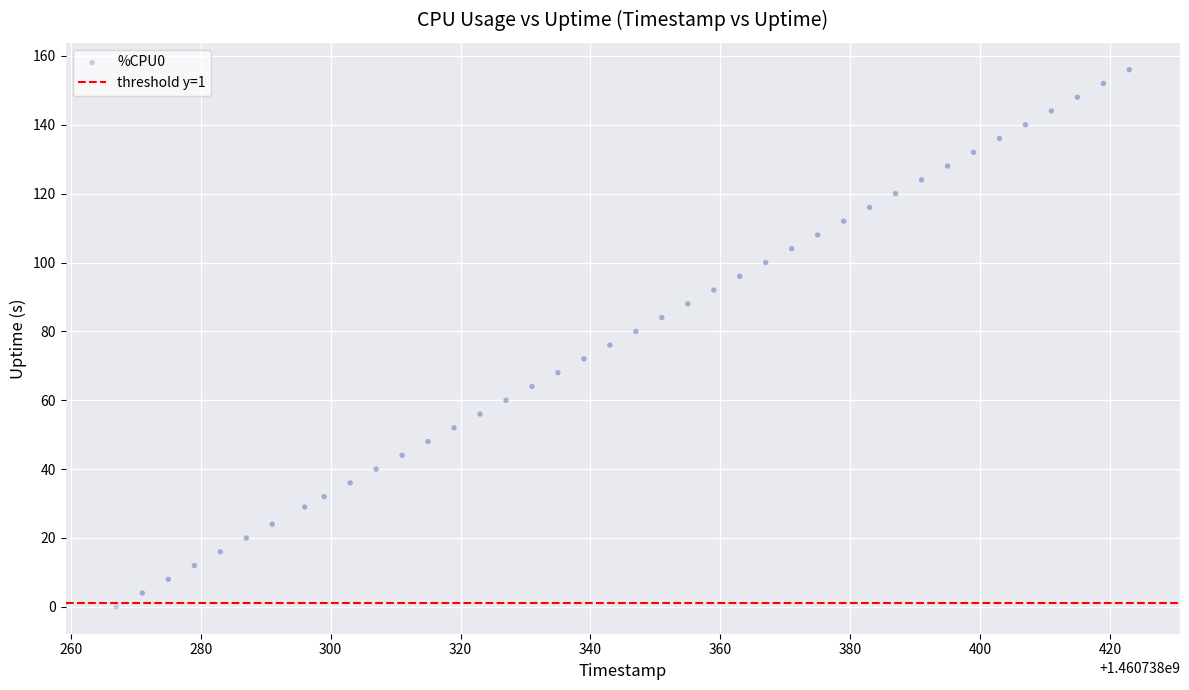

What is the range of Y values (max minus min)?

156